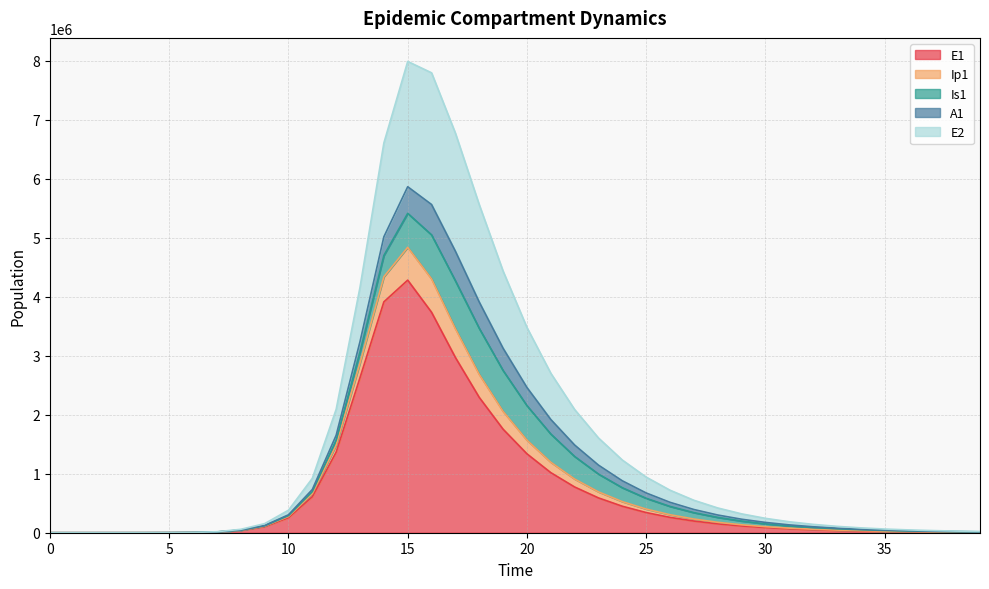

True or false: Ip1 and E2 cross at least once.

False